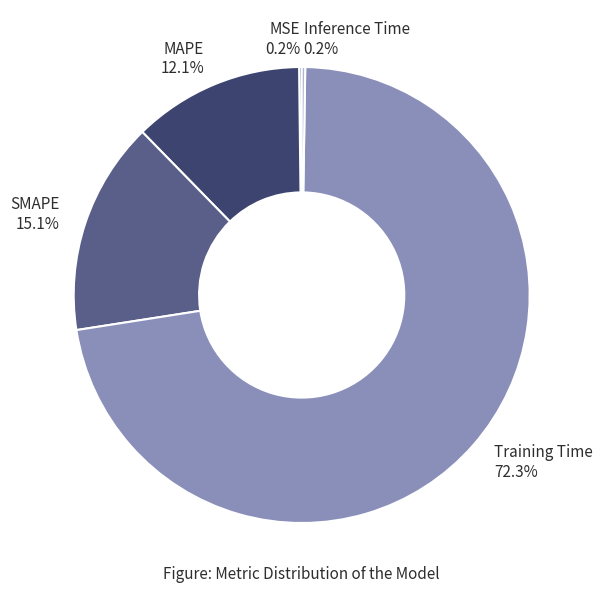

Between Training Time and MAPE, which is larger?

Training Time